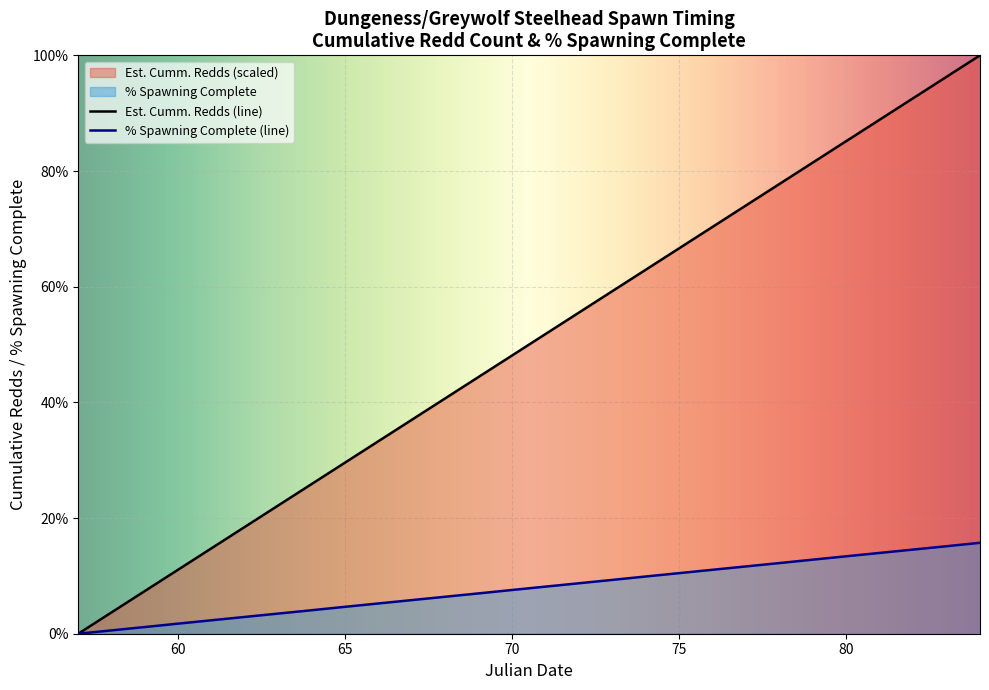

Which series changed the most between 69 and 76?

Est. Cumm. Redds